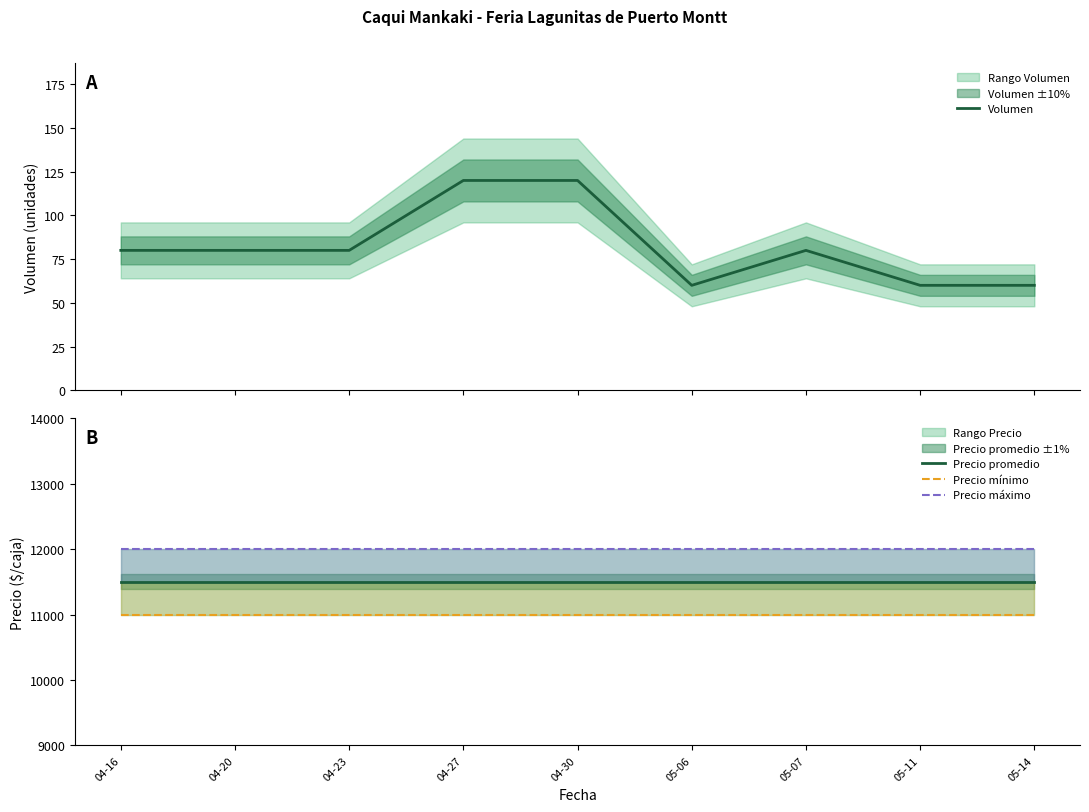

What are all the series names shown in the legend?

Volumen, Precio promedio, Precio mínimo, Precio máximo